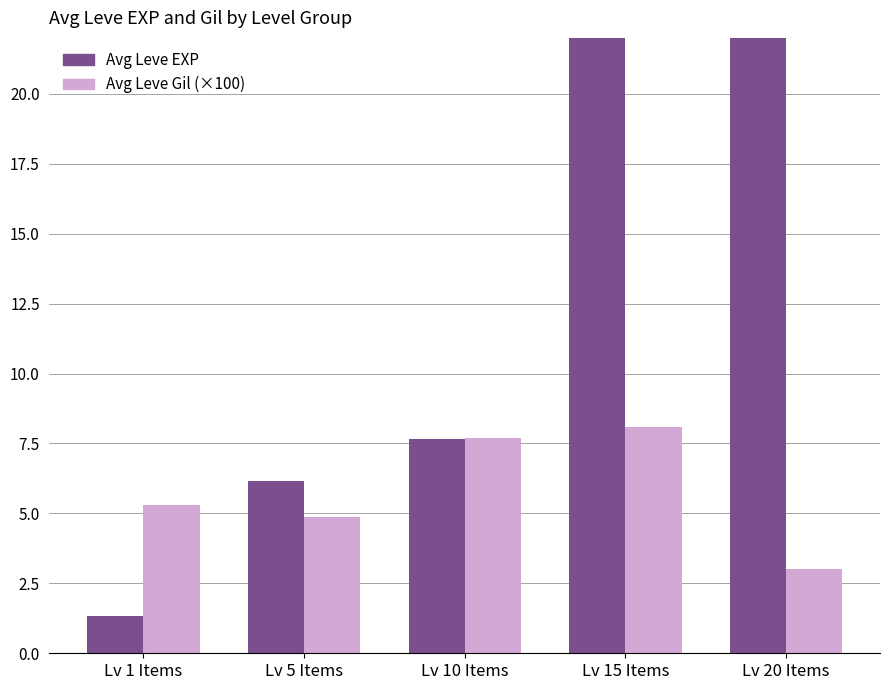

How many data points in Avg Leve Gil (×100) are above 5?

3